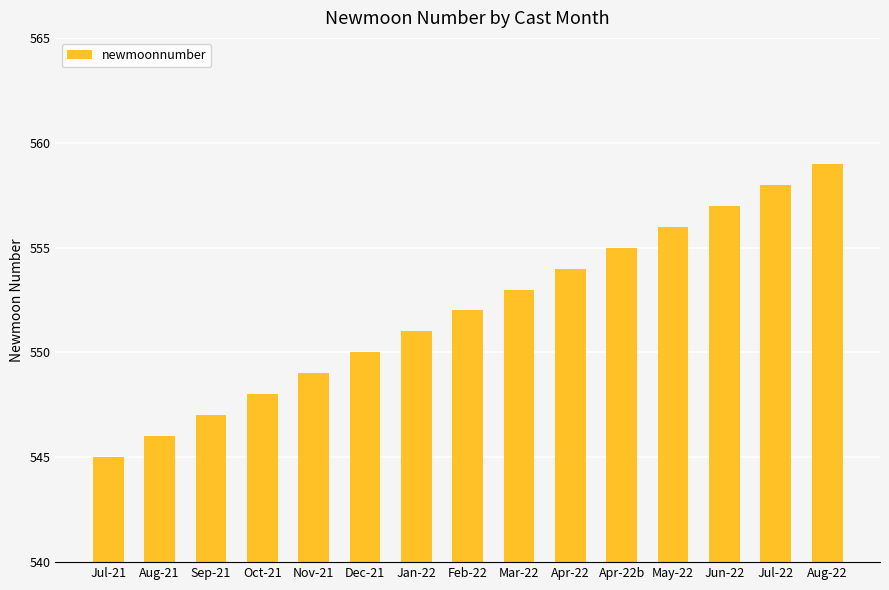

Reading right to left, what are all the values shown in this chart?

Aug-22=559	Jul-22=558	Jun-22=557	May-22=556	Apr-22b=555	Apr-22=554	Mar-22=553	Feb-22=552	Jan-22=551	Dec-21=550	Nov-21=549	Oct-21=548	Sep-21=547	Aug-21=546	Jul-21=545